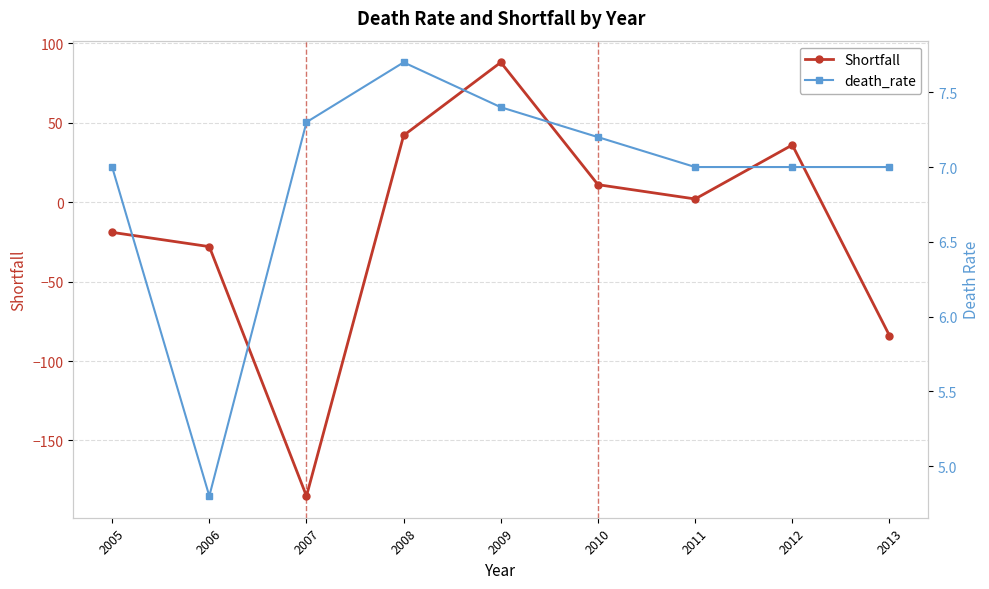

How many negative values does the Shortfall series have?

4